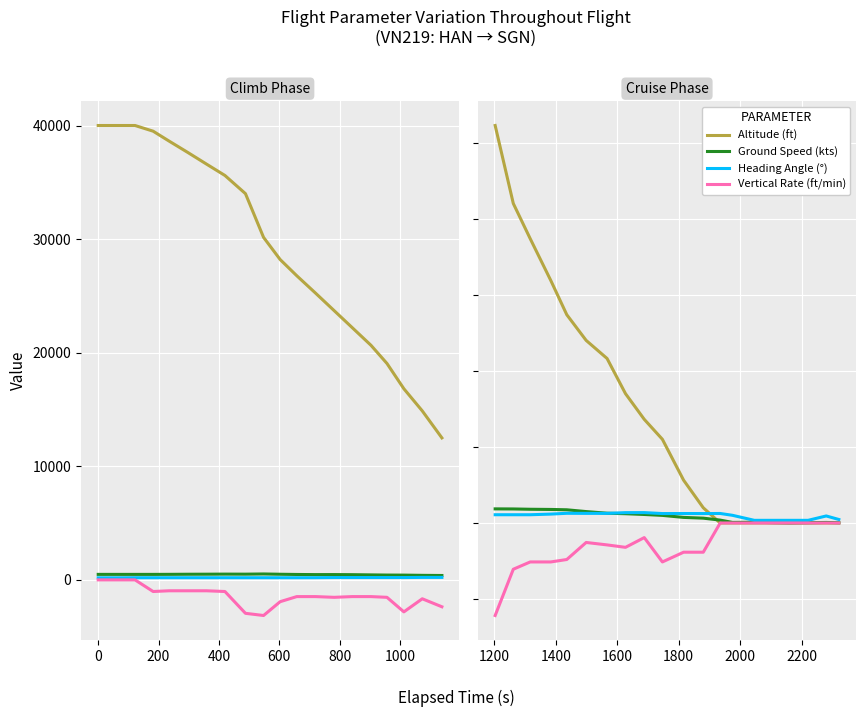

What is the difference between the maximum and minimum values in the Heading Angle (°) series?

203